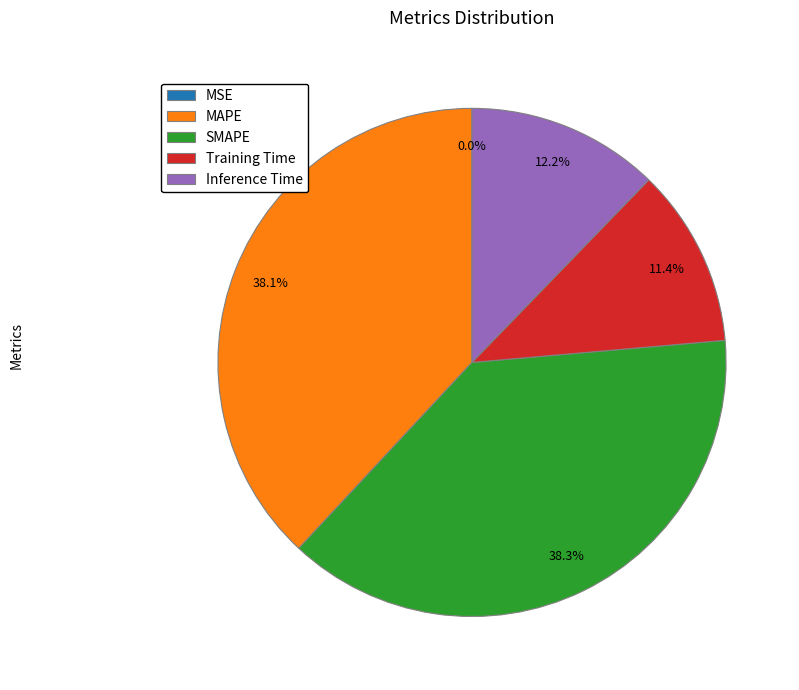

What portion of the pie excludes MAPE?

61.9%